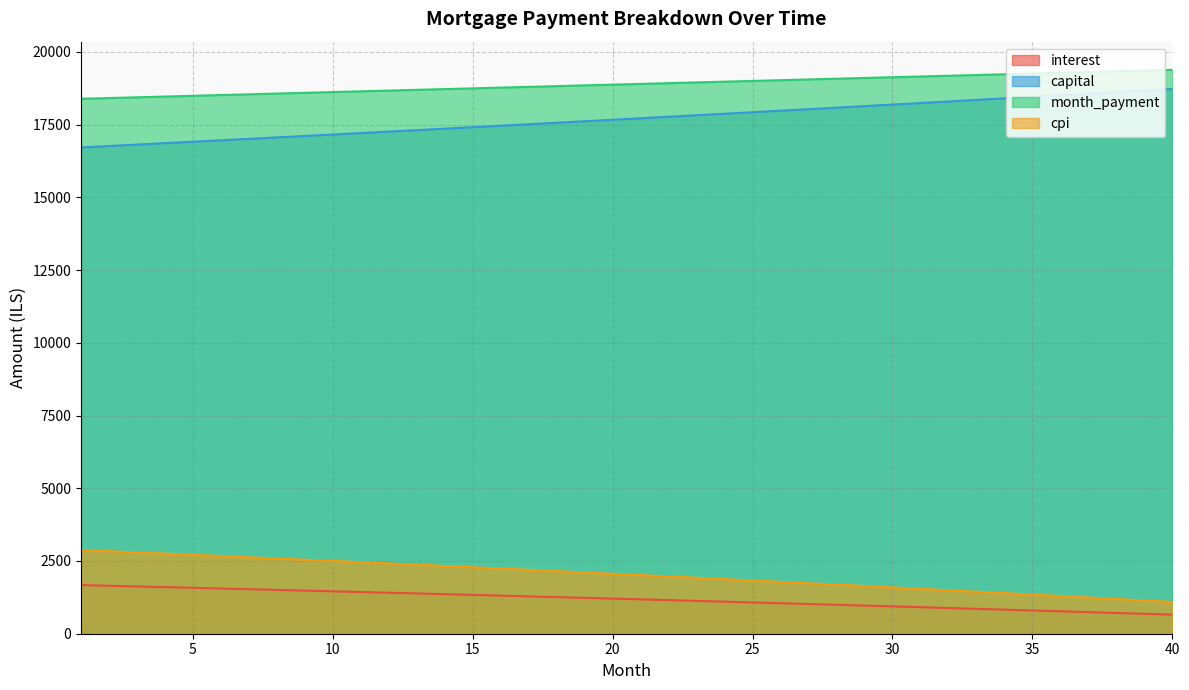

How many lines are shown in the chart?

4